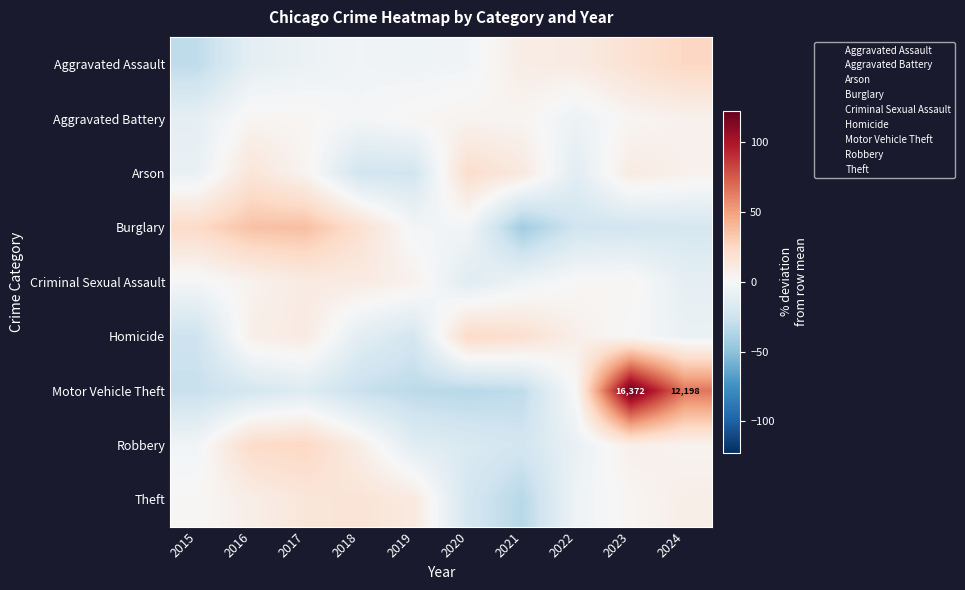

The Robbery series shows 6.6 at 2023. True or false?

True